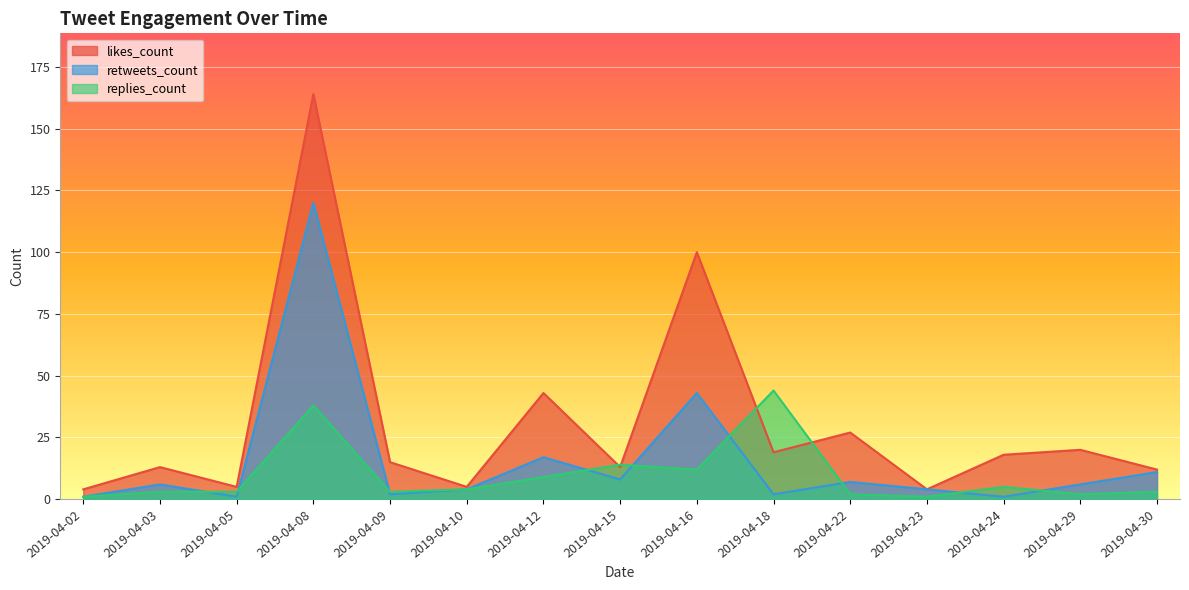

Which series has the largest range (max minus min)?

likes_count